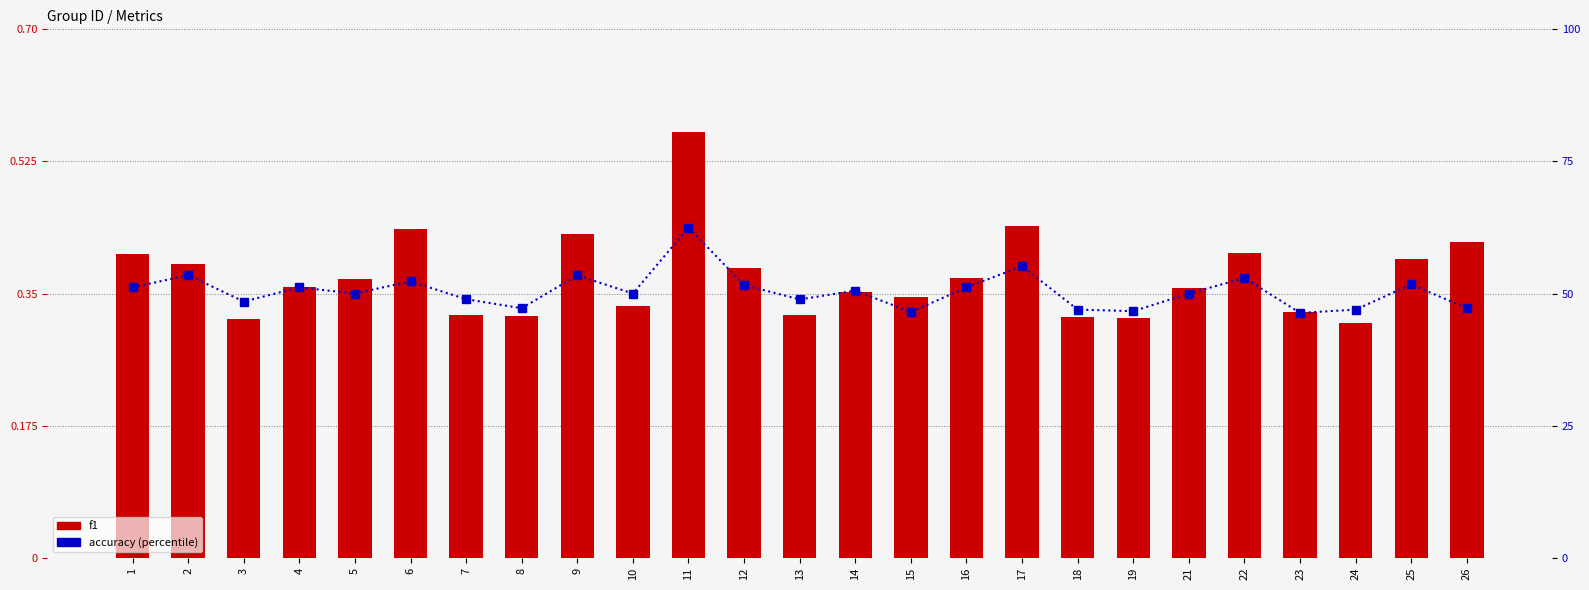

What is the approximate value of accuracy at 8?

0.5